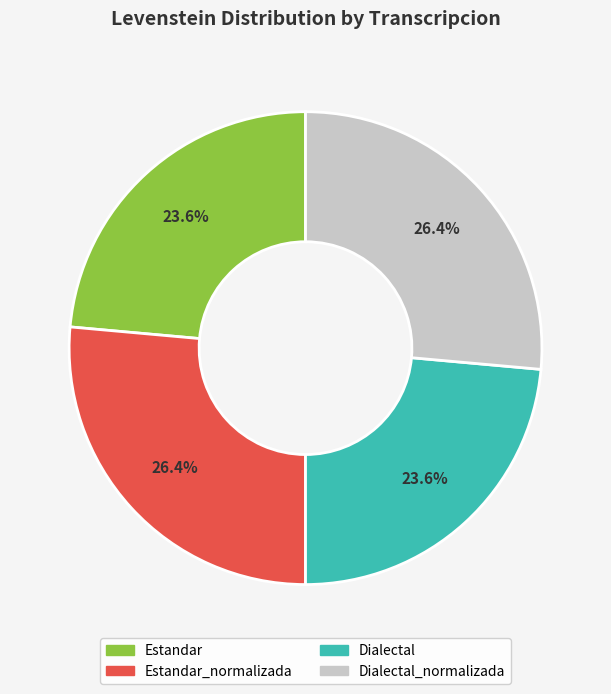

Is there any slice that represents more than half of the pie?

No